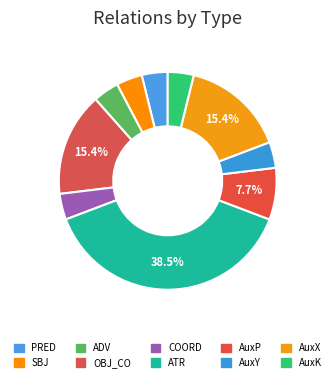

How many slices are in this pie chart?

10